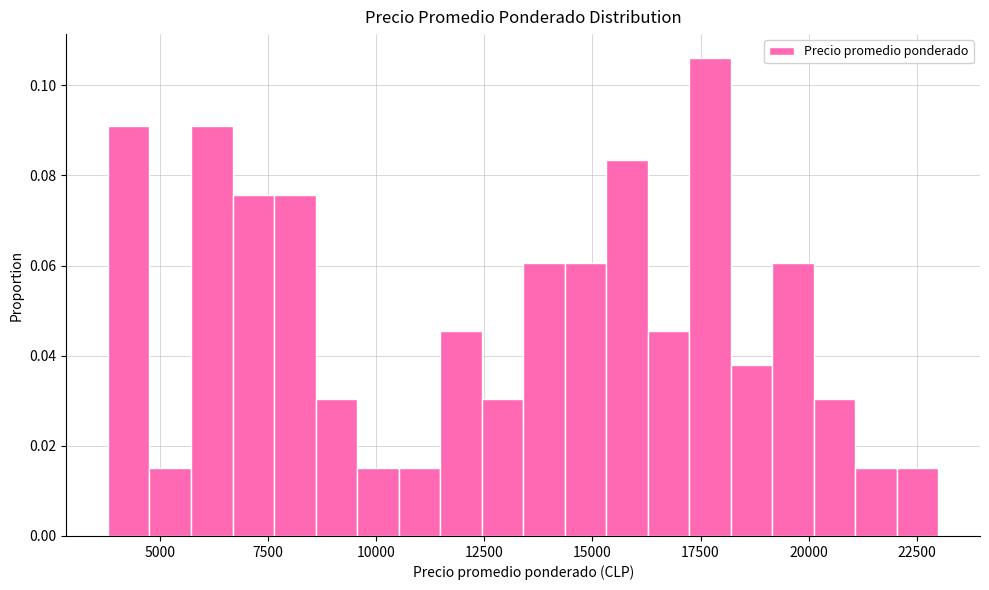

Read against the x-axis, roughly where is the centre of the tallest bar?

17500